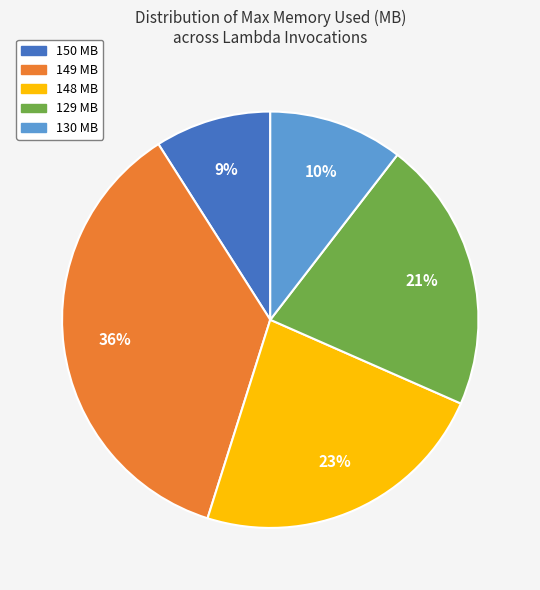

Approximately how many times larger is the value at 149 MB compared to 129 MB?

1.7